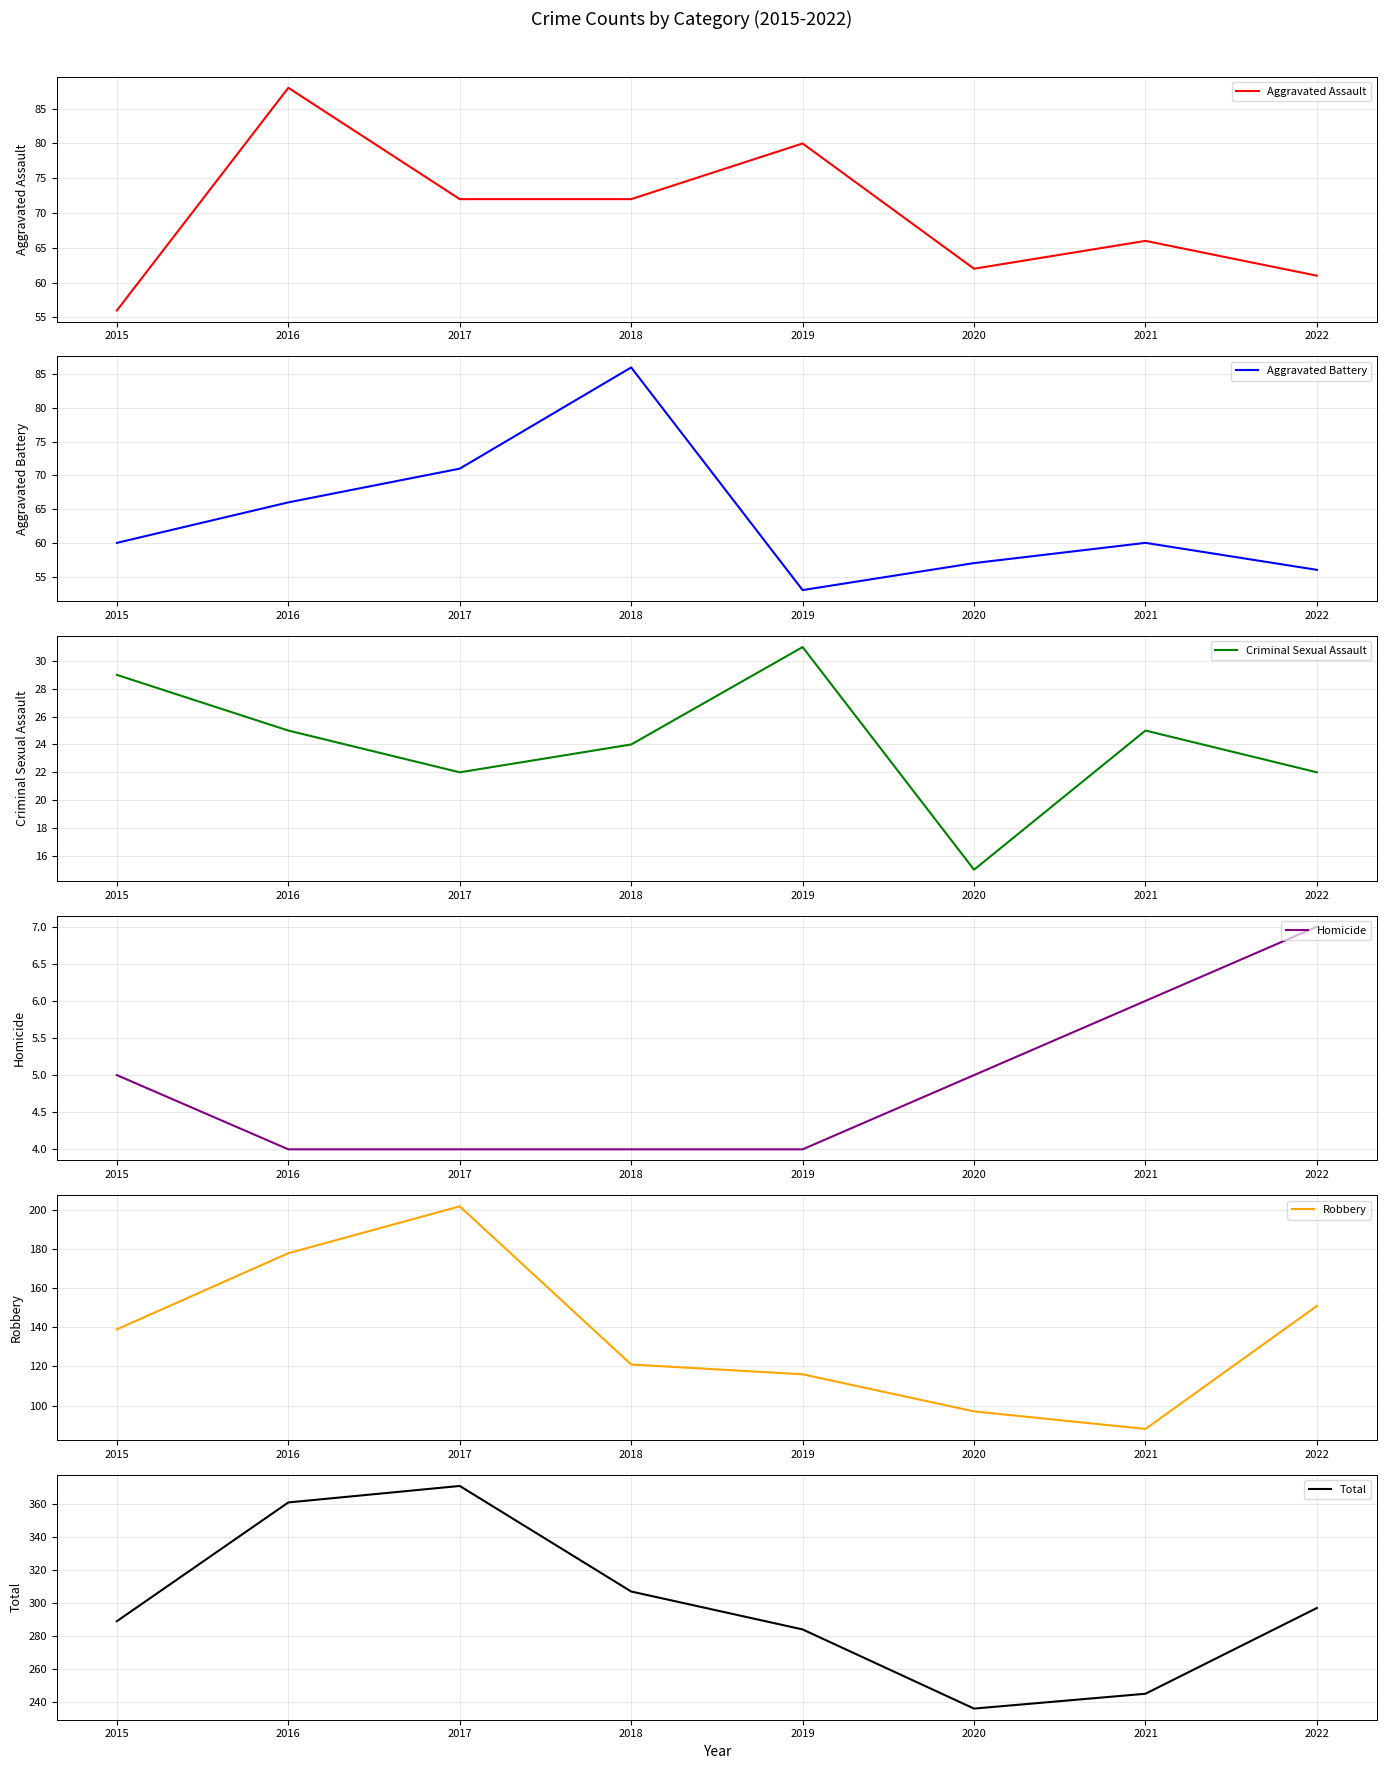

What is the value of the Criminal Sexual Assault point at the 4th from the left?

24